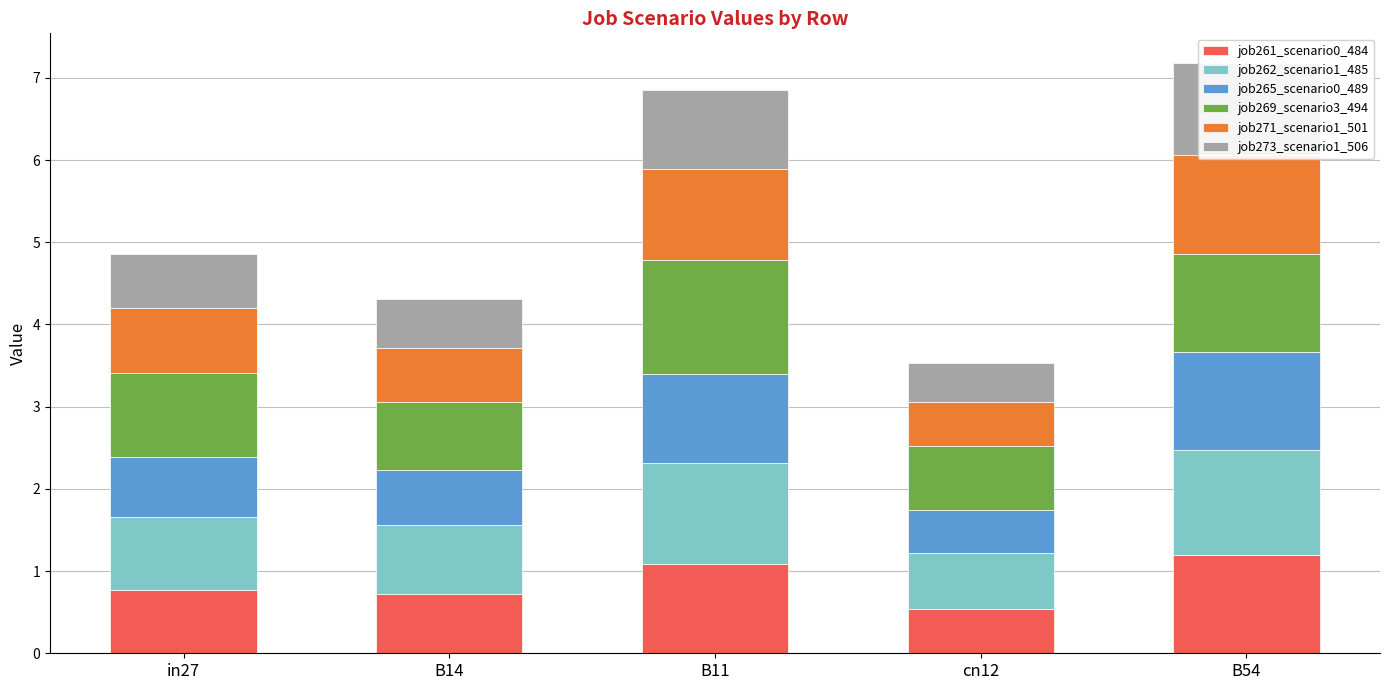

Count the number of data series in this chart.

6